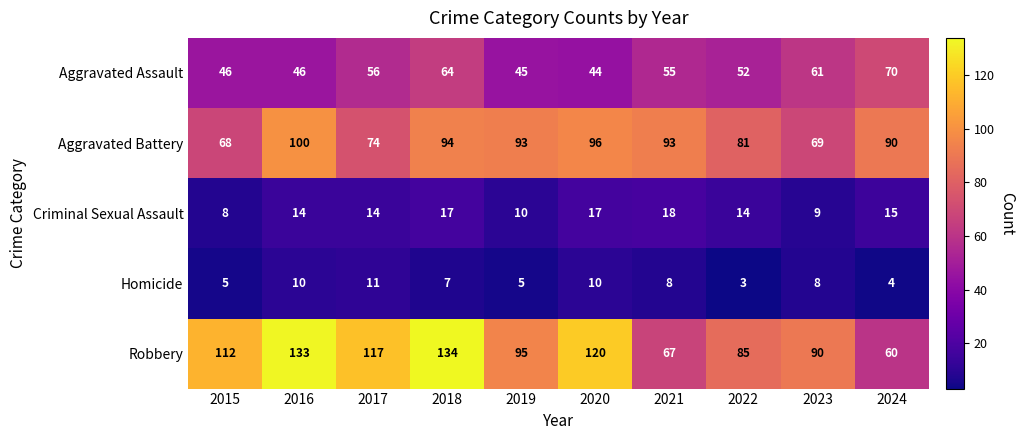

How many categories are shown in the chart?

10